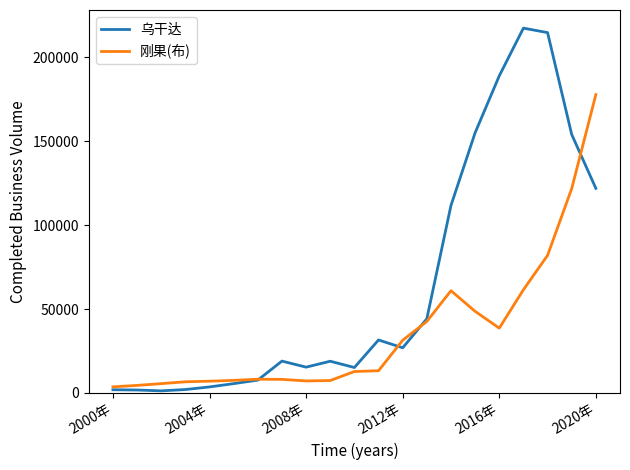

Which series has the widest spread of values?

乌干达